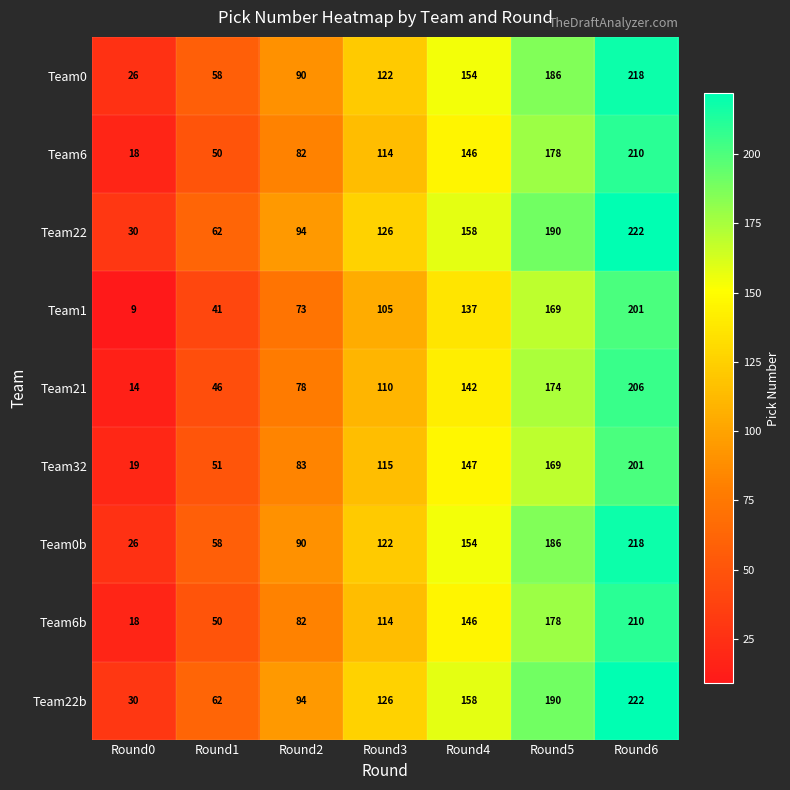

Rank the categories by Team0 value from highest to lowest.

Round6, Round5, Round4, Round3, Round2, Round1, Round0